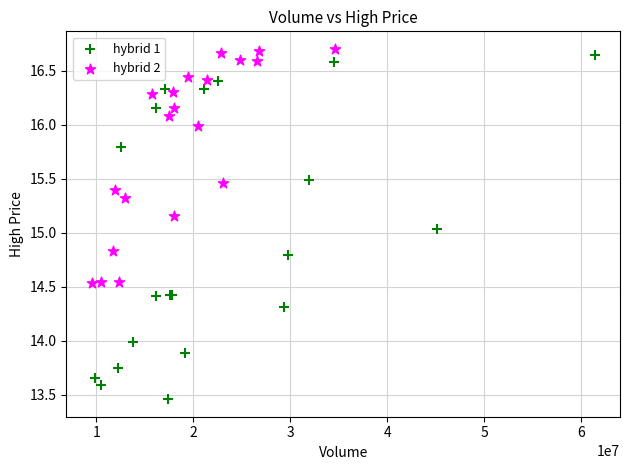

Which series reaches the minimum Y coordinate?

hybrid 1